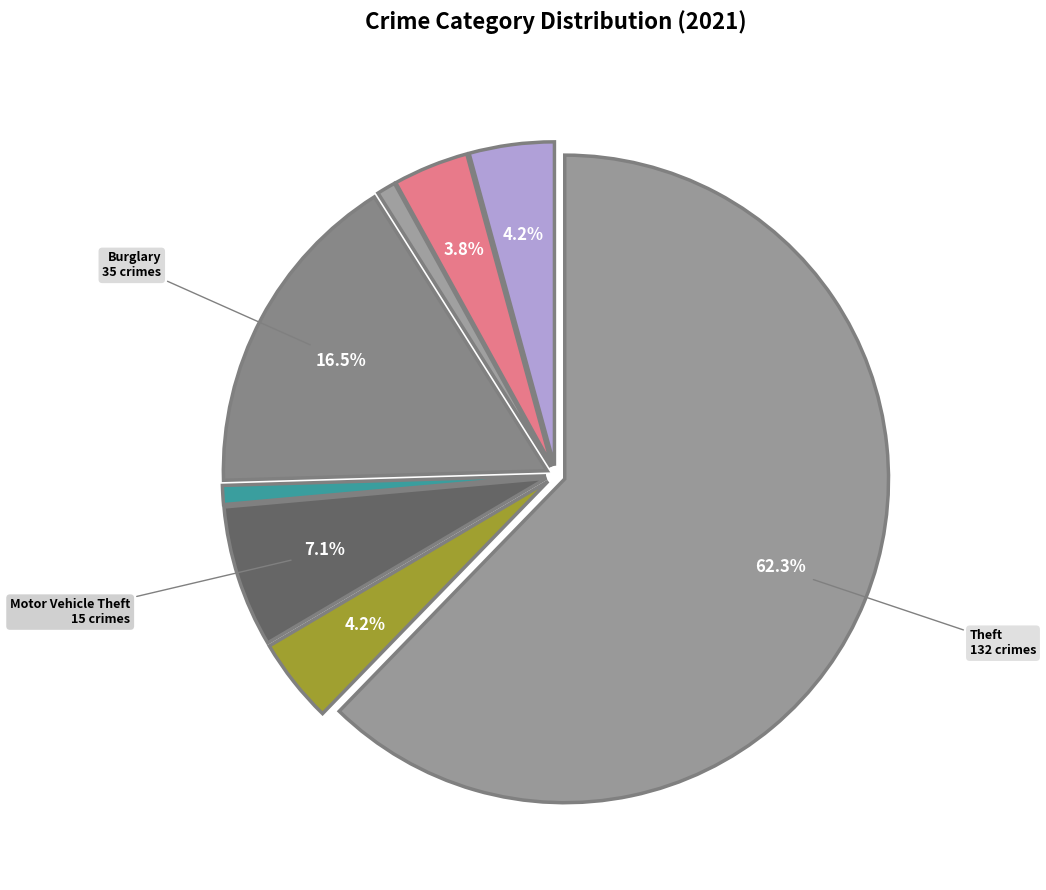

What is the smallest slice in the pie chart?

Arson